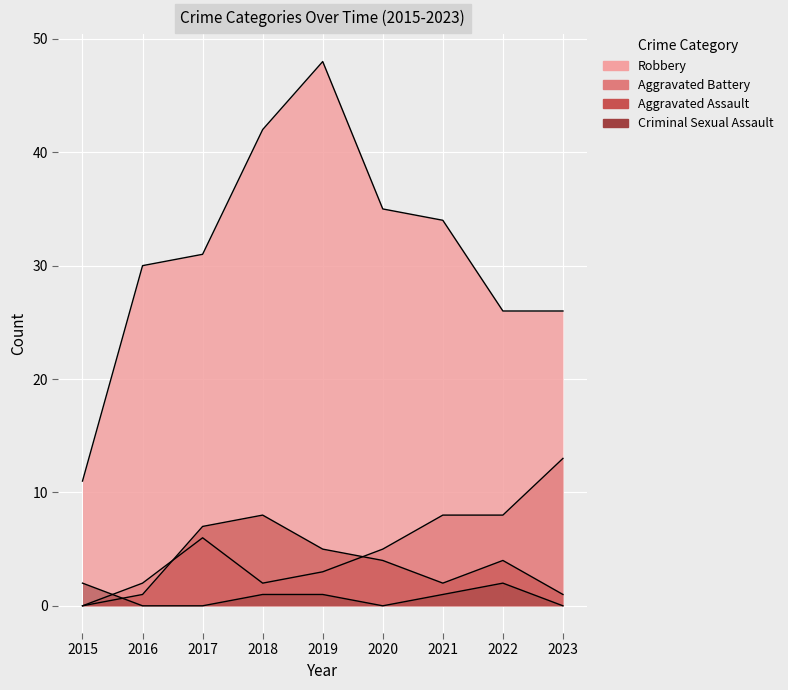

Rank the categories by Robbery value from lowest to highest.

2015, 2022, 2023, 2016, 2017, 2021, 2020, 2018, 2019